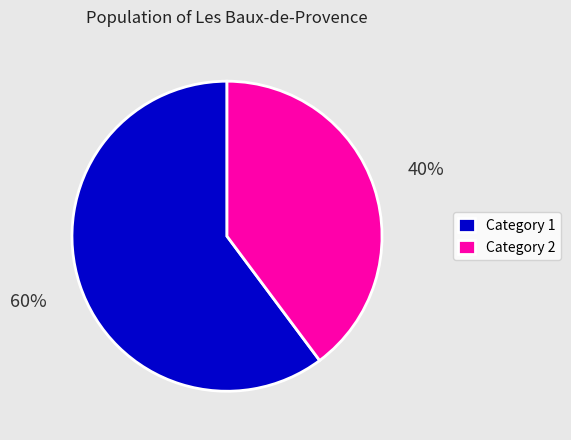

Is the sum of Category 2 and Category 1 greater than half?

Yes